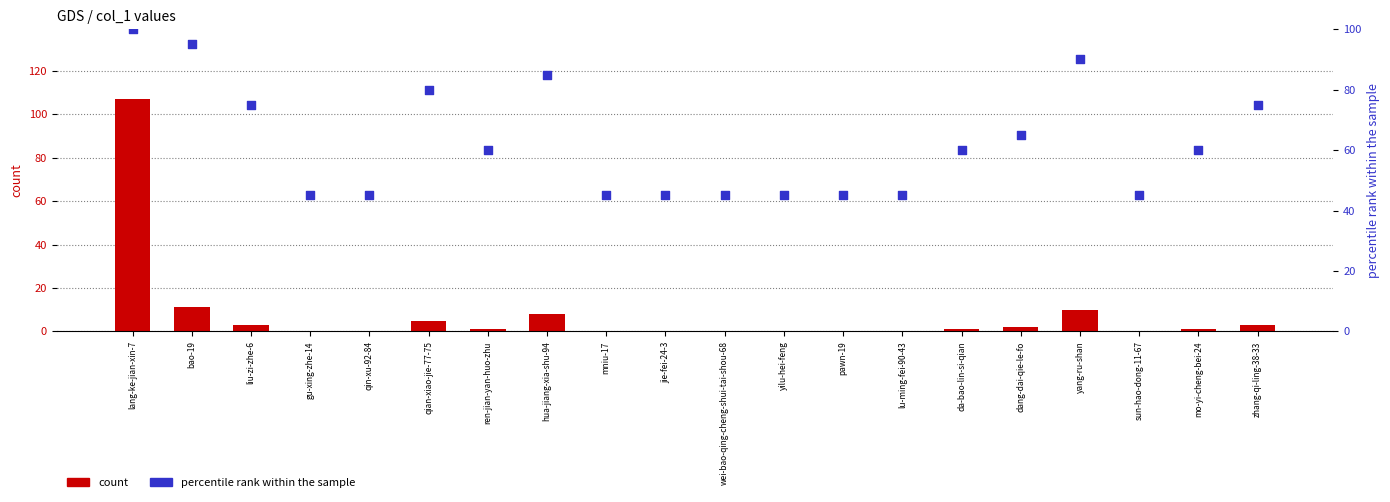

What is the total value across all series at sun-hao-dong-11-67?

45